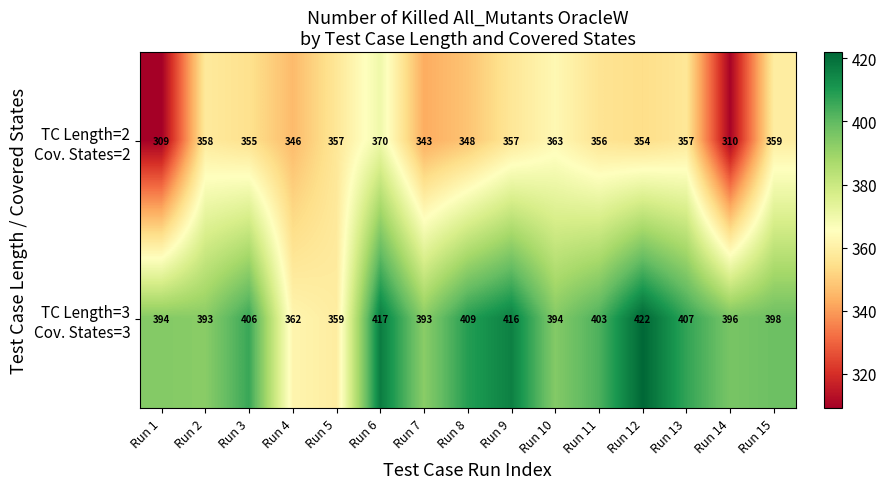

Which label corresponds to the largest value in the chart?

Run 12